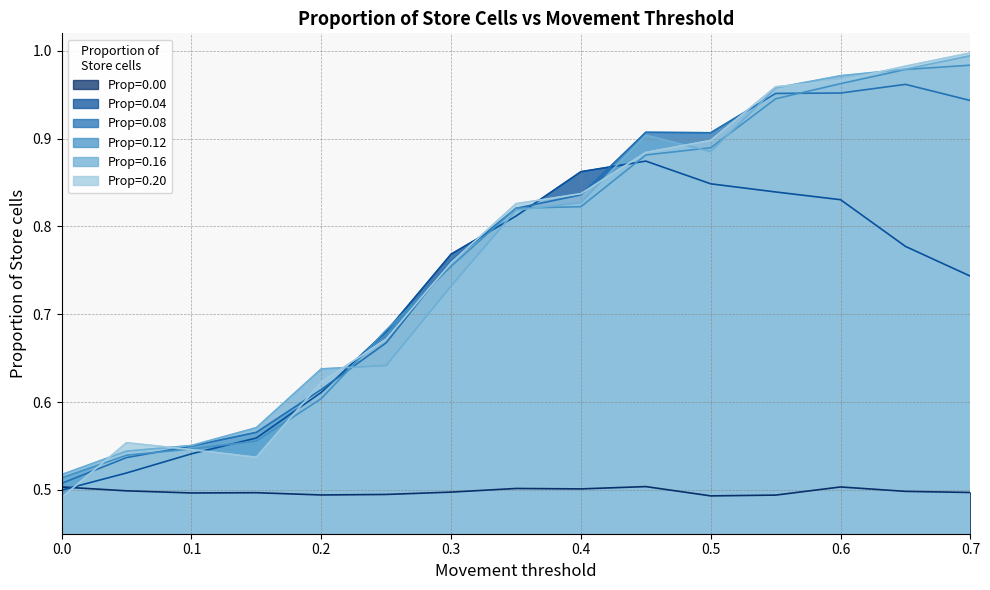

What is the total value across all series at 0.25?

3.8